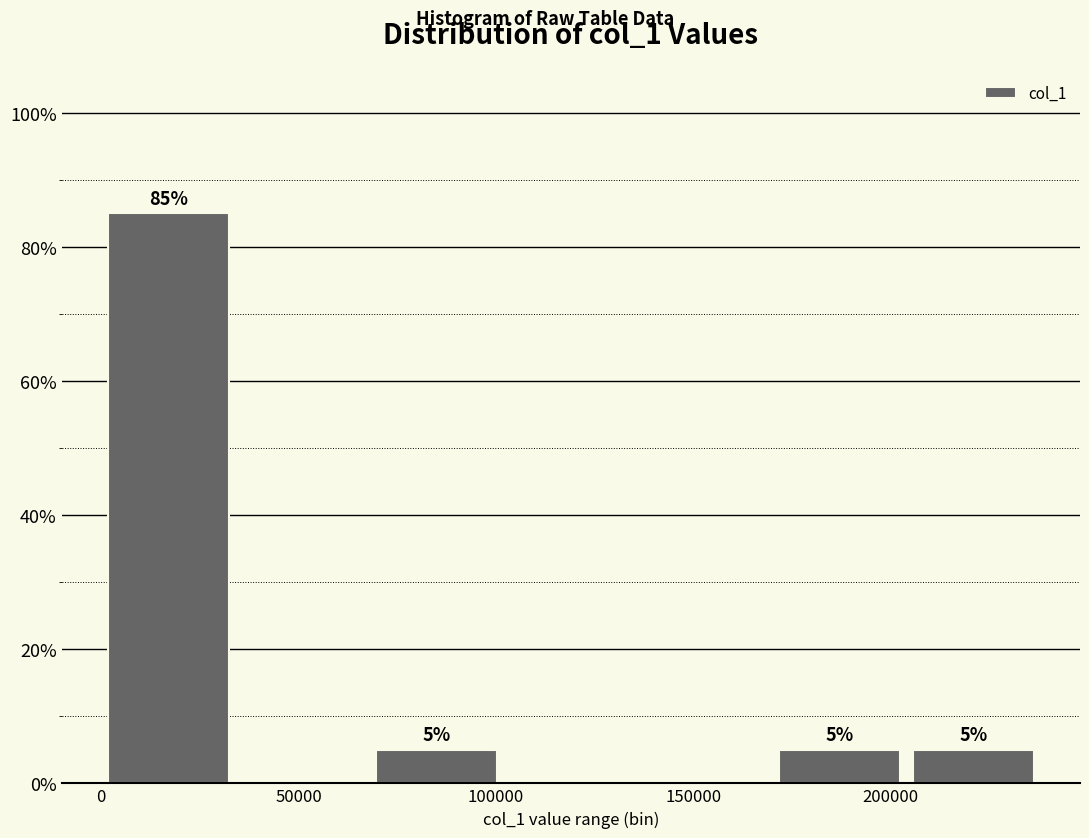

Over which range of the x-axis is the bar tallest?

0 to 35000